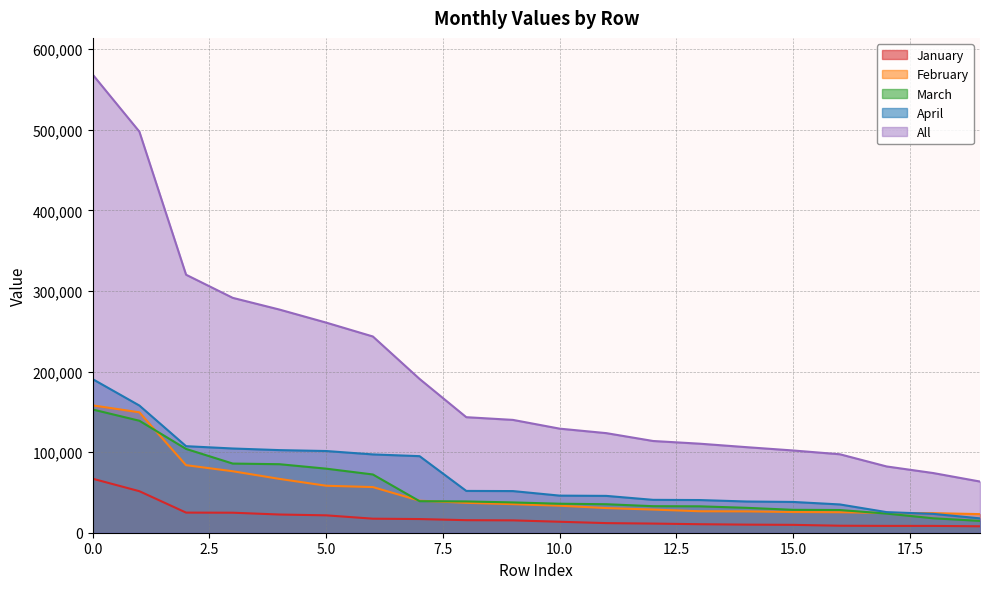

True or false: January and March cross at least once.

False